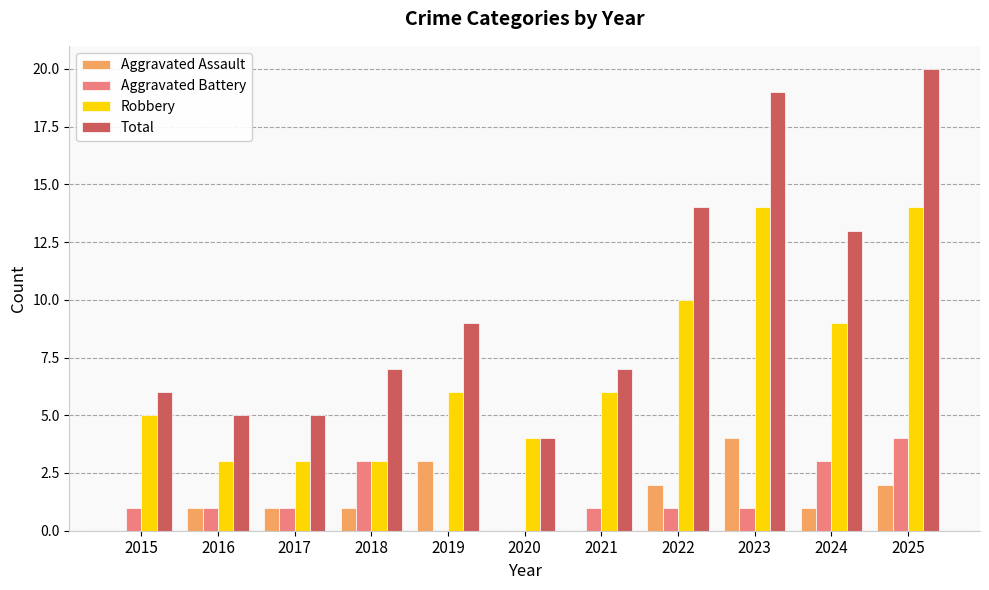

What is the greatest value displayed?

20